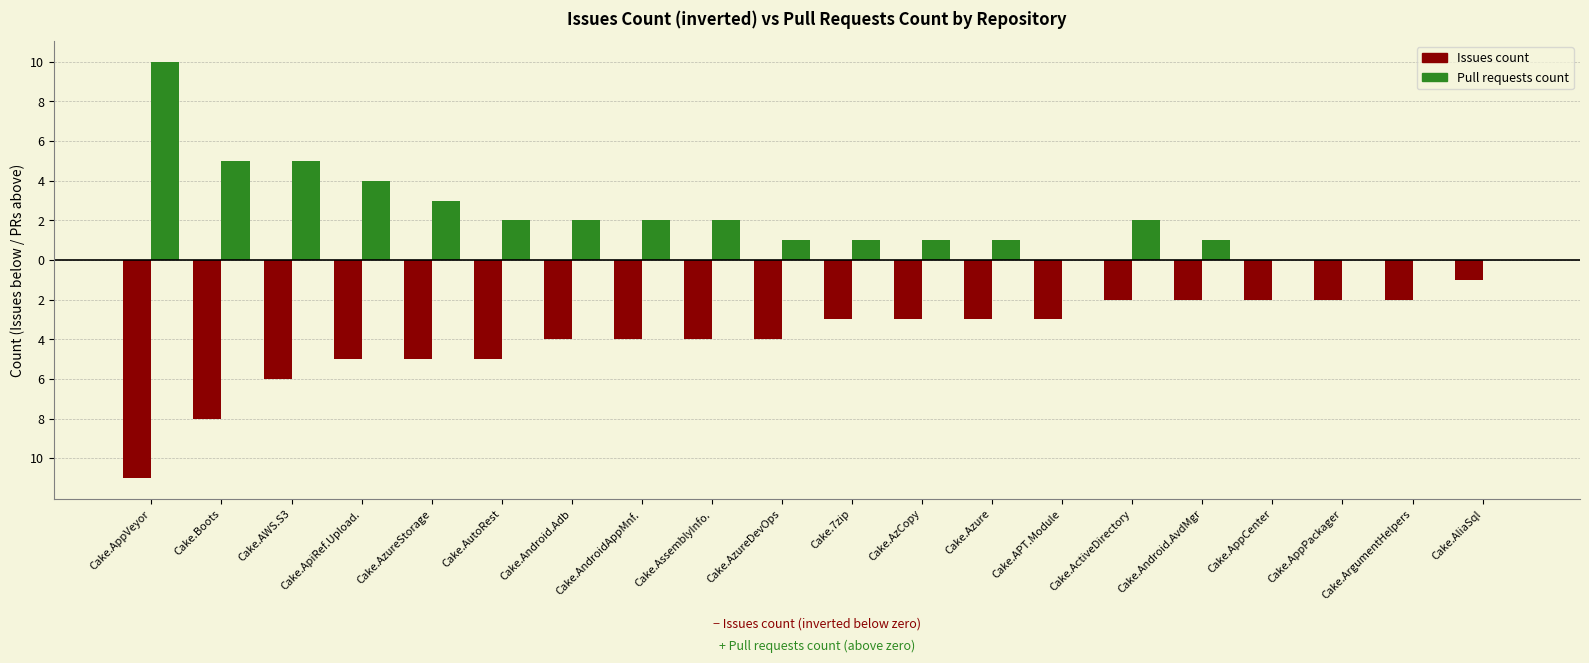

At which label does Pull requests count reach its peak?

Cake.AppVeyor